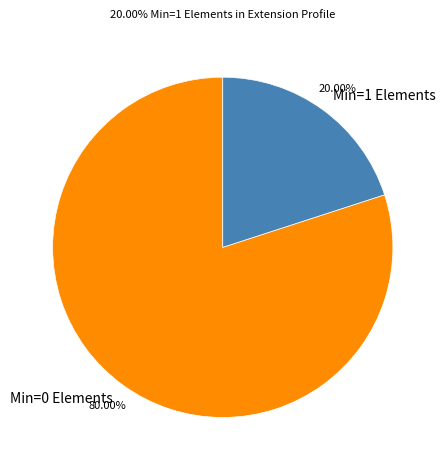

What is the ratio of the value at Min=0 Elements to the value at Min=1 Elements?

4.0